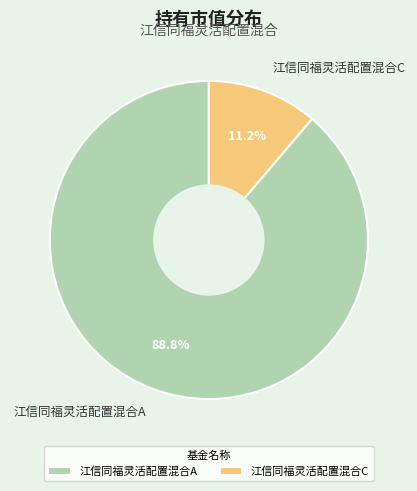

The 江信同福灵活配置混合A slice represents 89% of the pie. True or false?

True